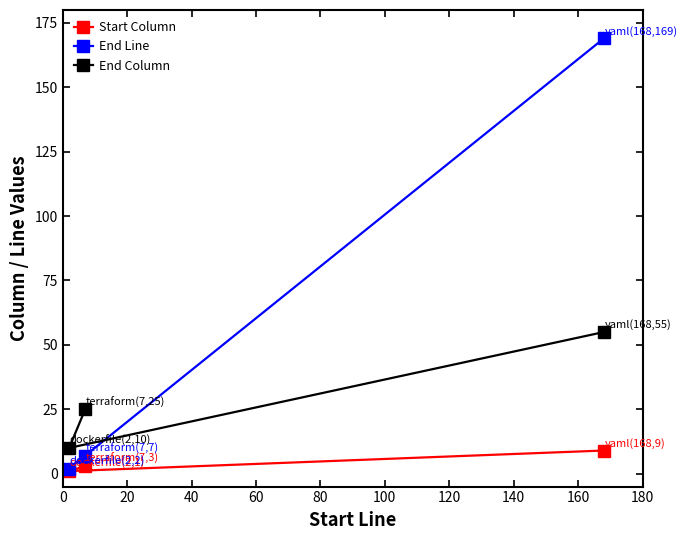

What is the value of the Start Column point at the 3rd from the left?

9